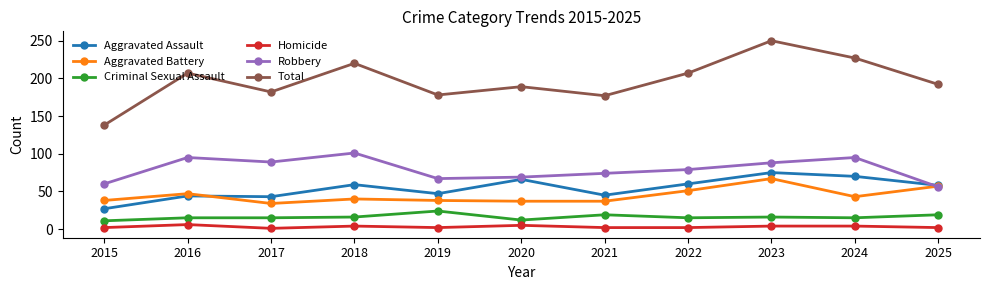

Which series has the largest total across all categories?

Total